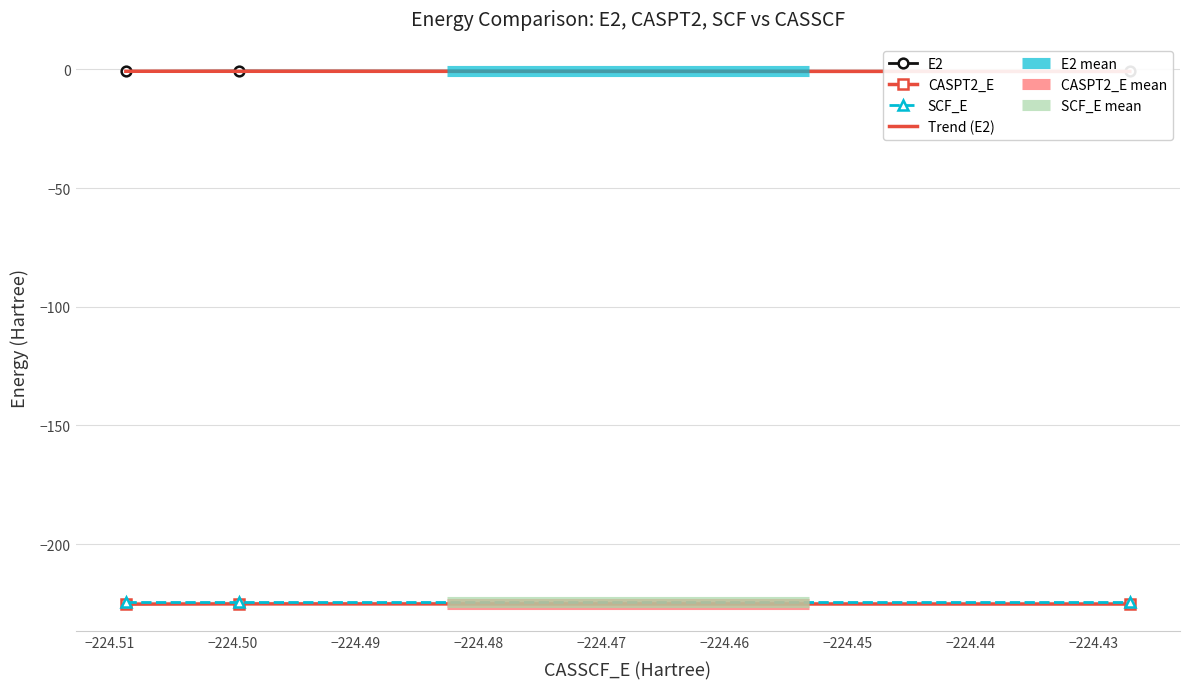

At how many categories does at least one series exceed -135?

3